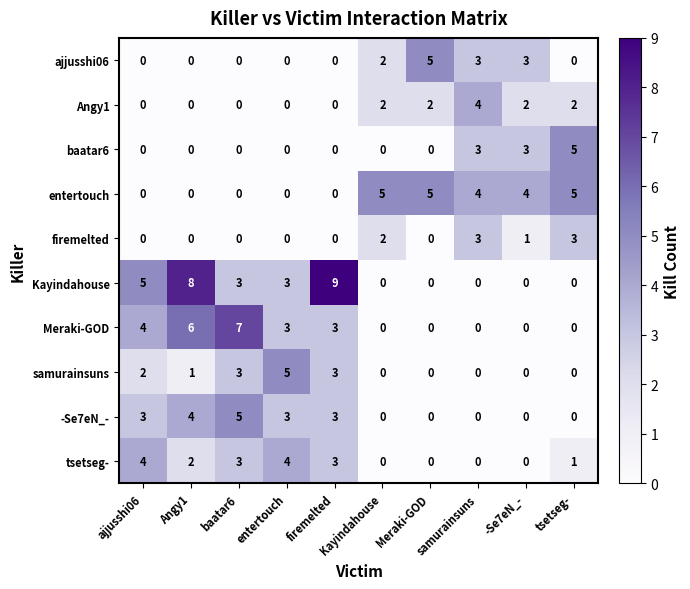

What is the difference between the highest and lowest values at Kayindahouse?

5